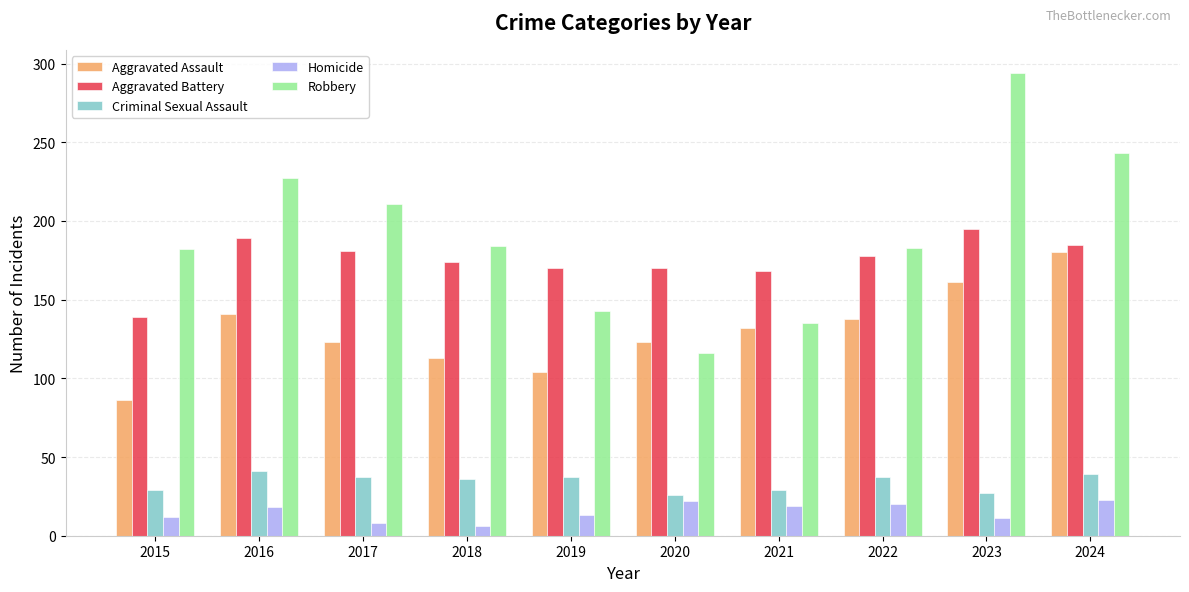

At how many categories does at least one series exceed 38?

10